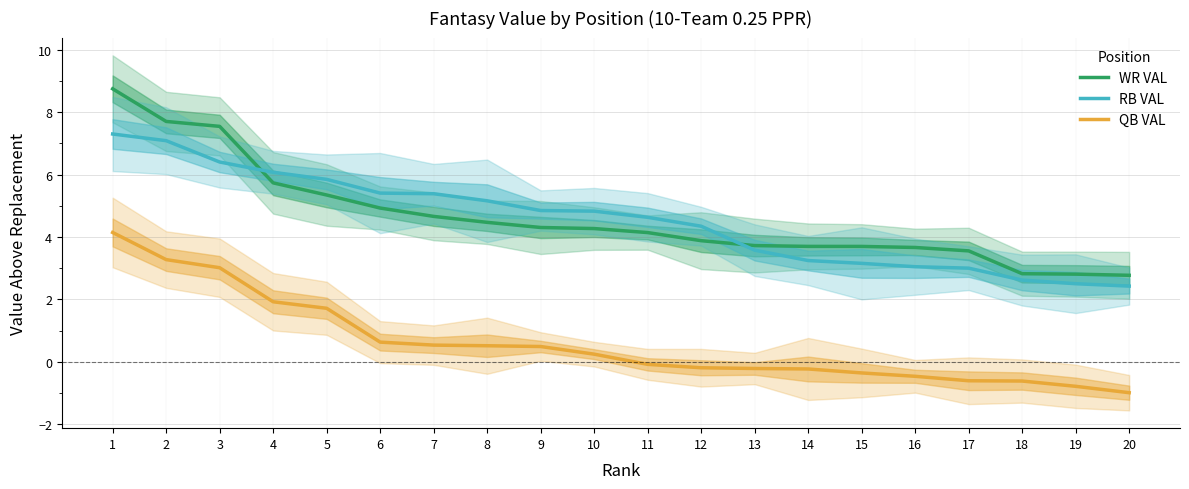

How many times do RB VAL and WR VAL cross each other?

2